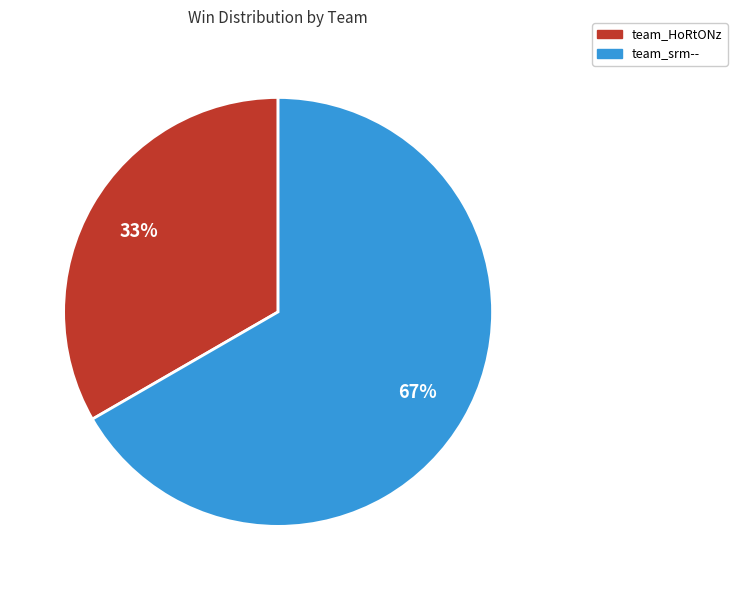

Is it true that team_HoRtONz is 45% of the pie?

False